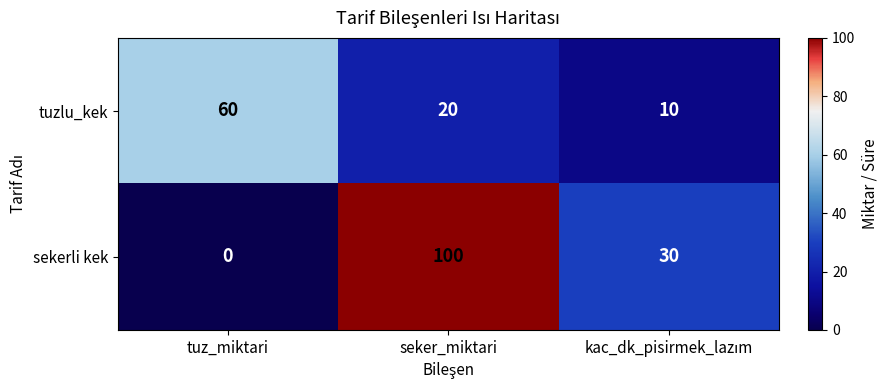

Which series changed the most between tuz_miktari and seker_miktari?

sekerli kek